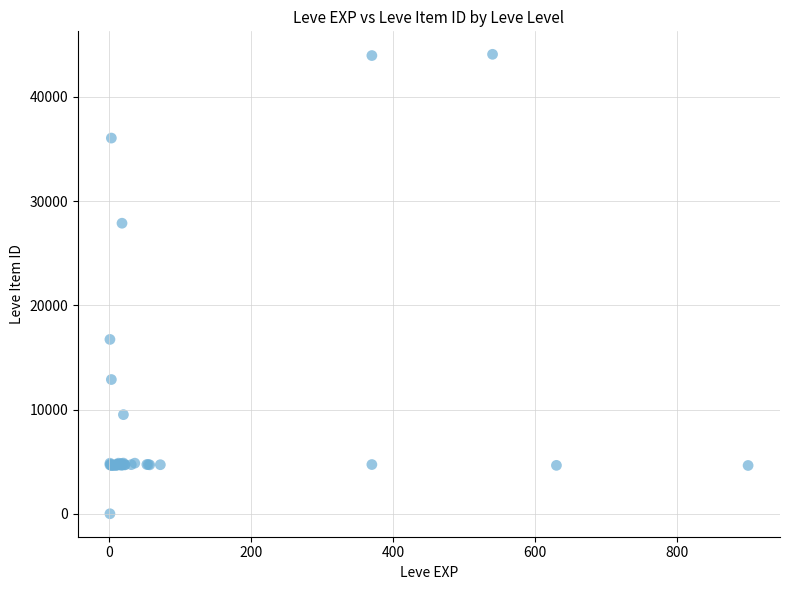

What Y value in the scatter plot is closest to 22050?

16734